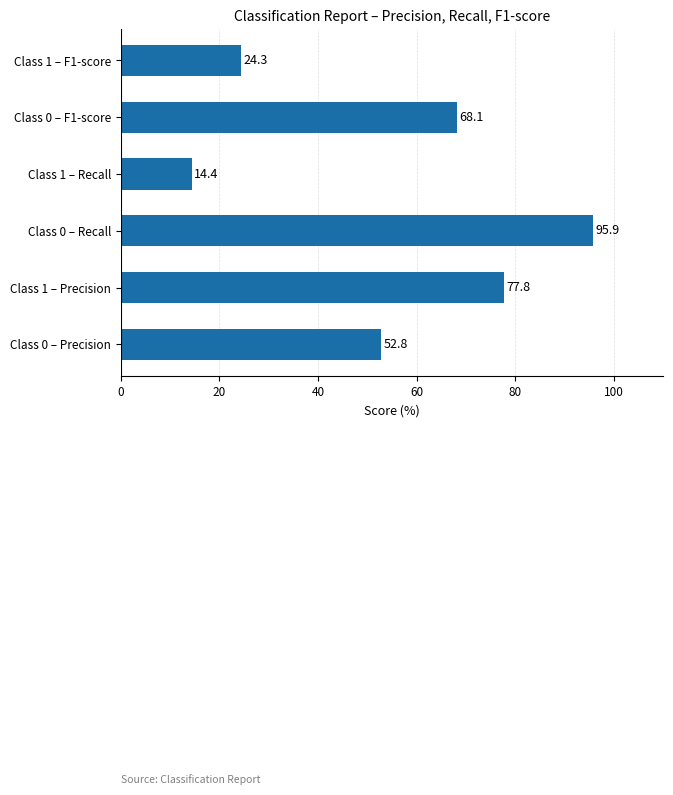

What is the greatest value displayed?

95.9